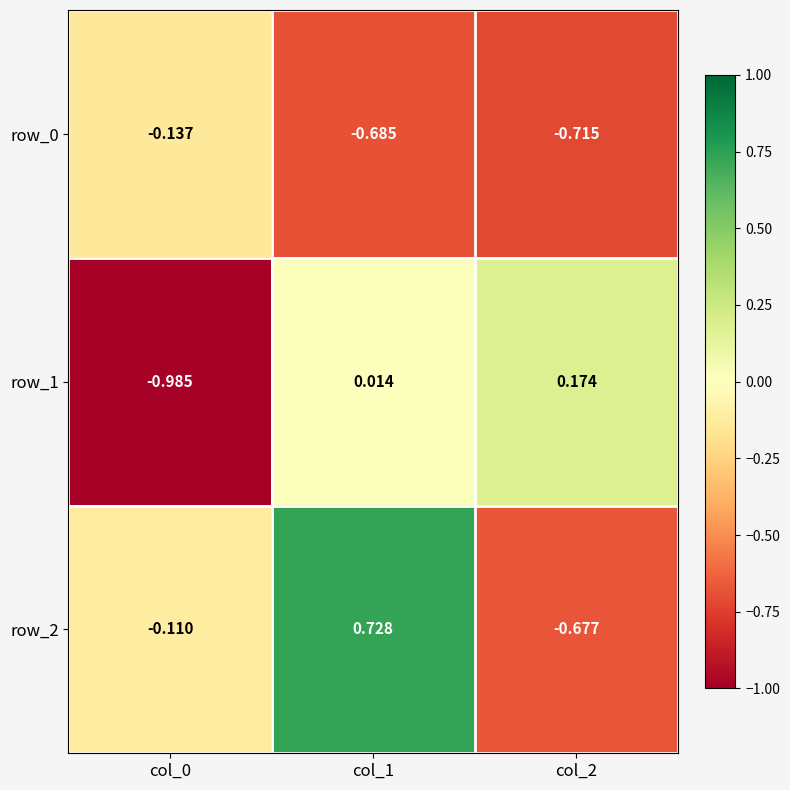

Count the number of data series in this chart.

3